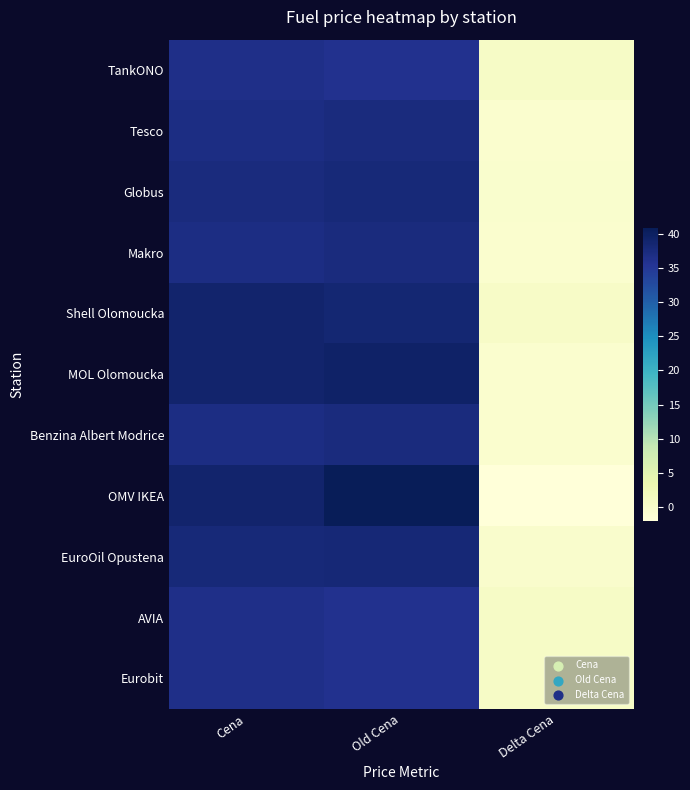

At which category is the sum across all series the highest?

Old Cena